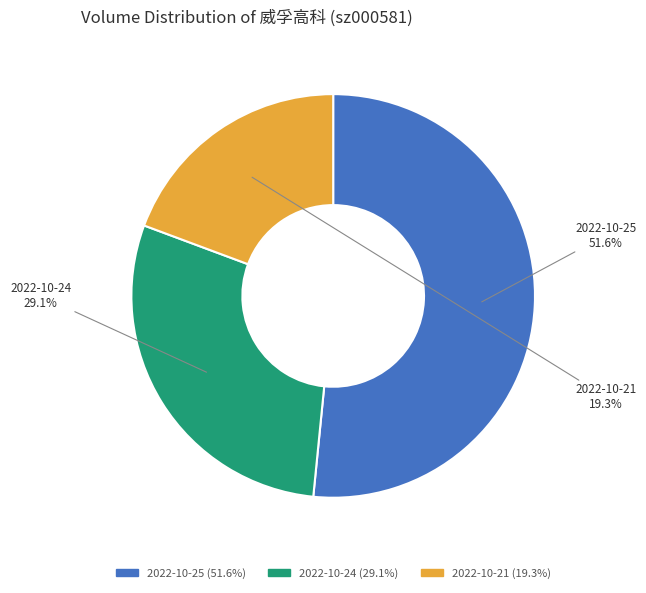

Is there any slice that represents more than half of the pie?

Yes